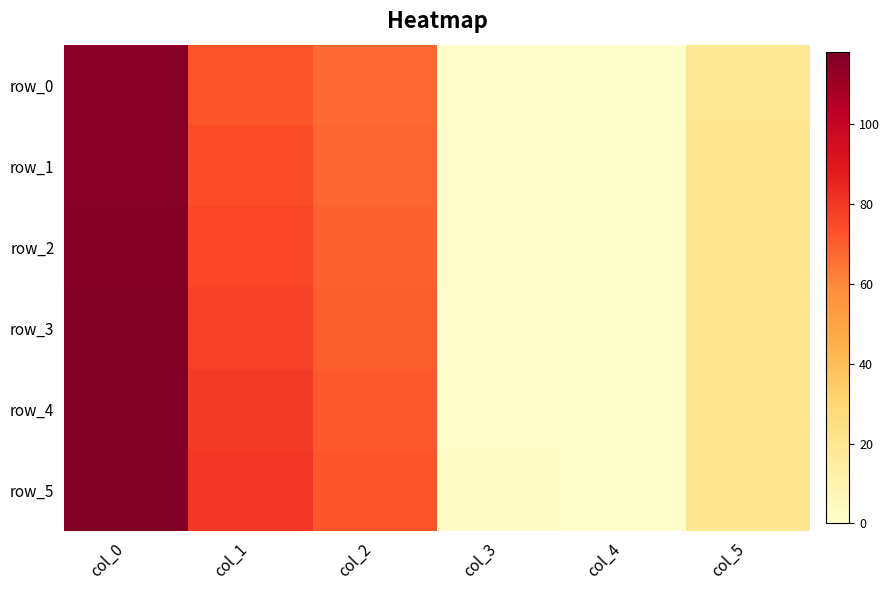

What is the total value across all series at col_3?

5.0